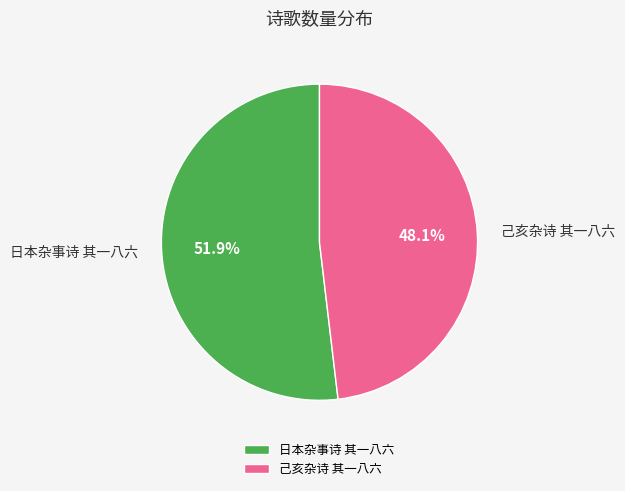

Which category has the smallest portion of the pie?

己亥杂诗 其一八六